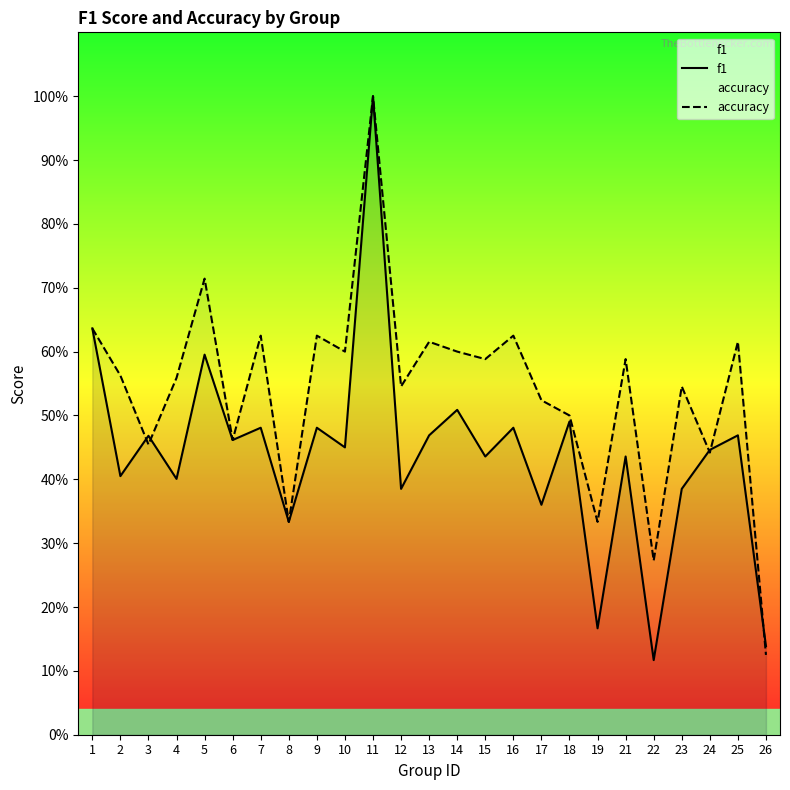

True or false: f1 and accuracy intersect in this chart.

True